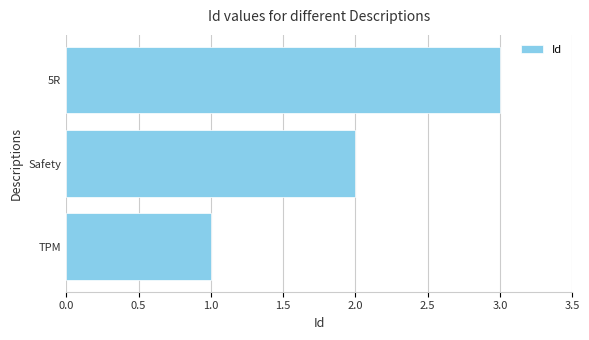

What is the greatest value displayed?

3